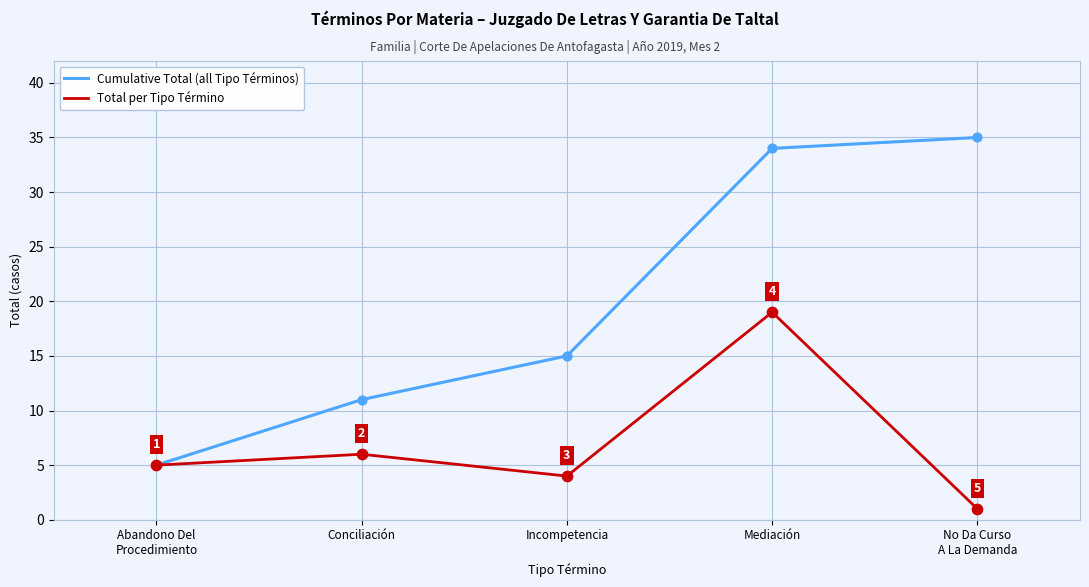

What is the total value across all series at Incompetencia?

19